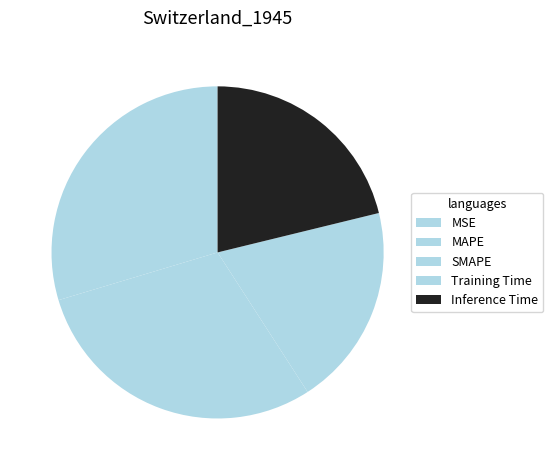

How much of the chart is everything except Inference Time?

78.8%